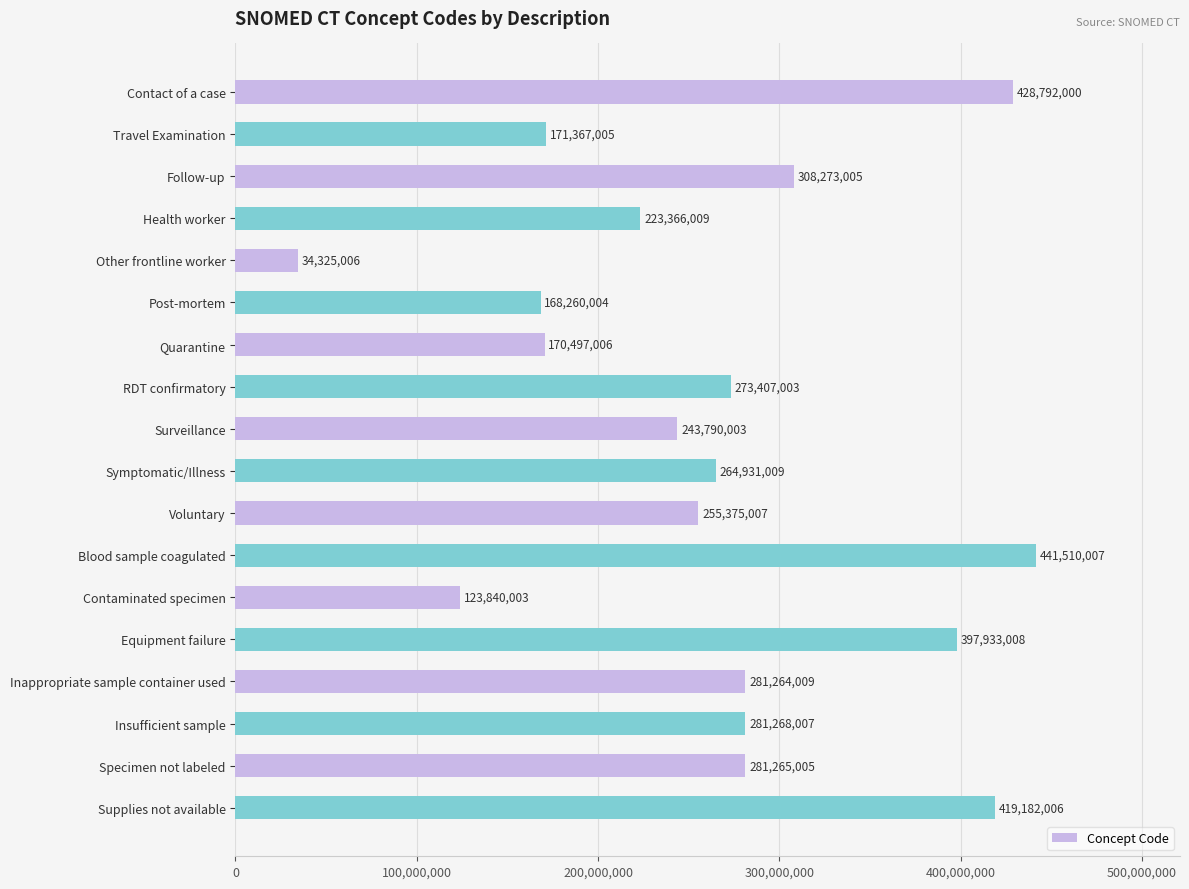

Are the bars grouped side by side (vs. stacked)?

No